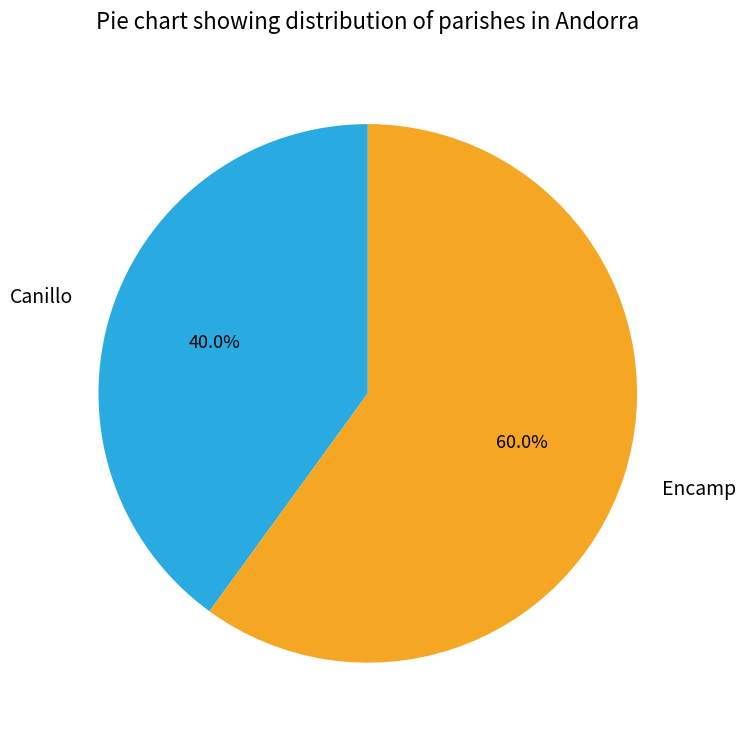

Which slice represents more than half of the pie?

Encamp